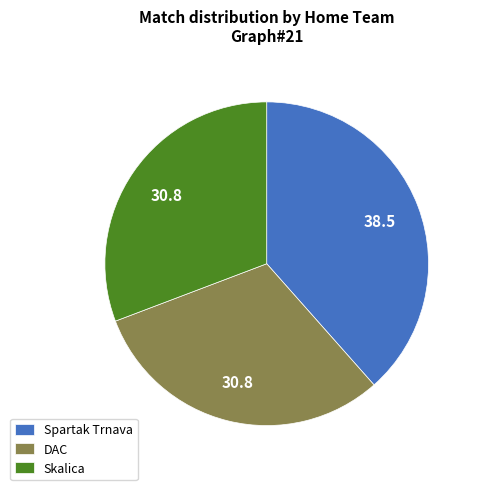

True or false: Skalica accounts for 19% of the total.

False